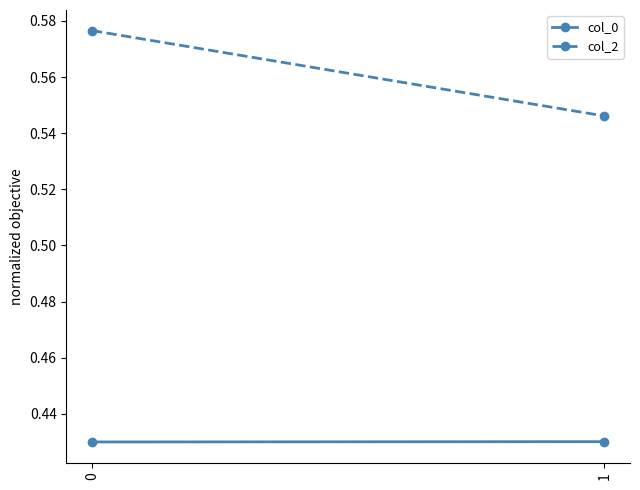

What is the minimum value for col_2?

0.5